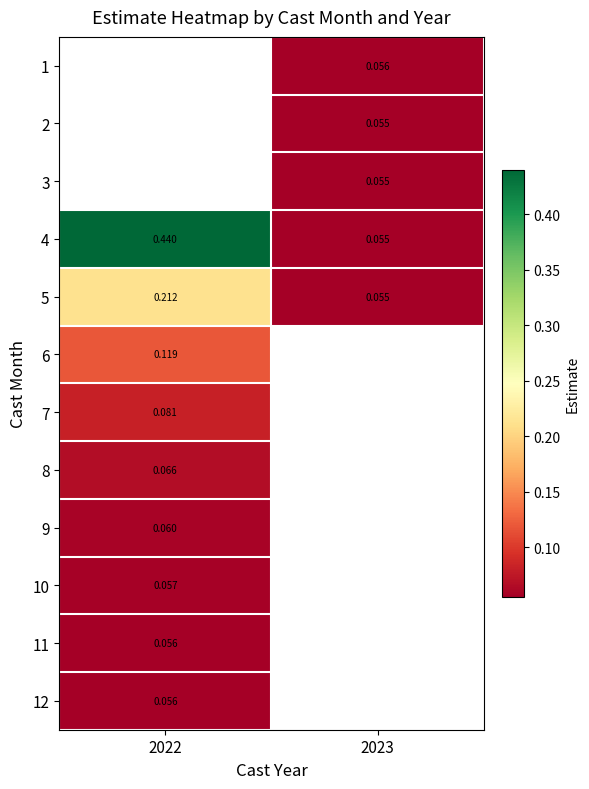

The 10 series shows 0.1 at 2022. True or false?

False